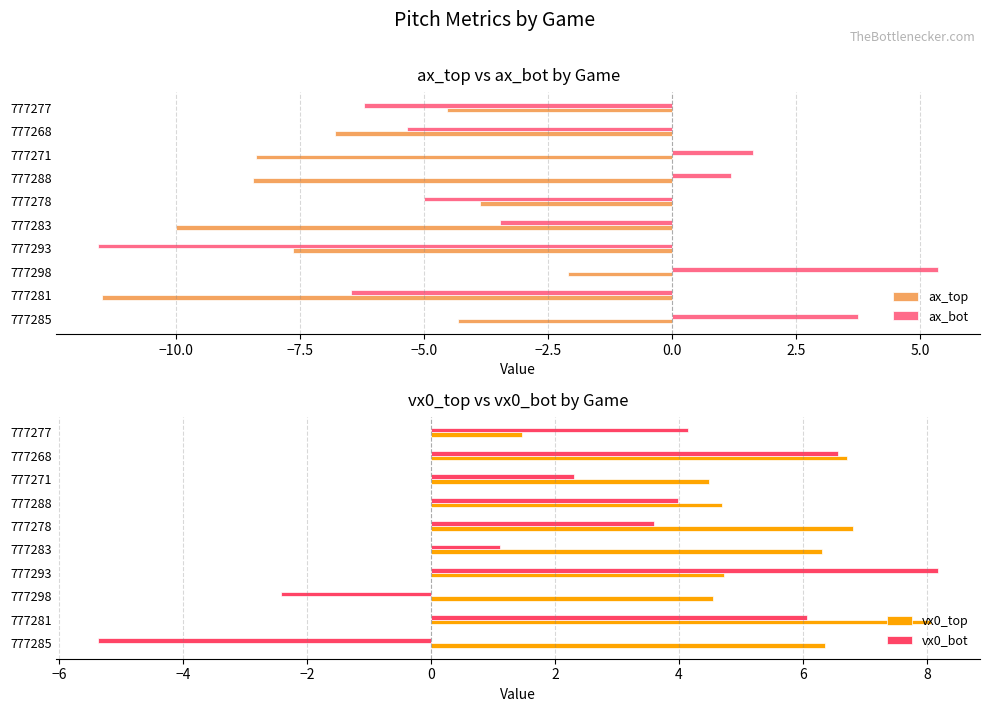

What is the approximate value of vx0_top at 777271?

4.5